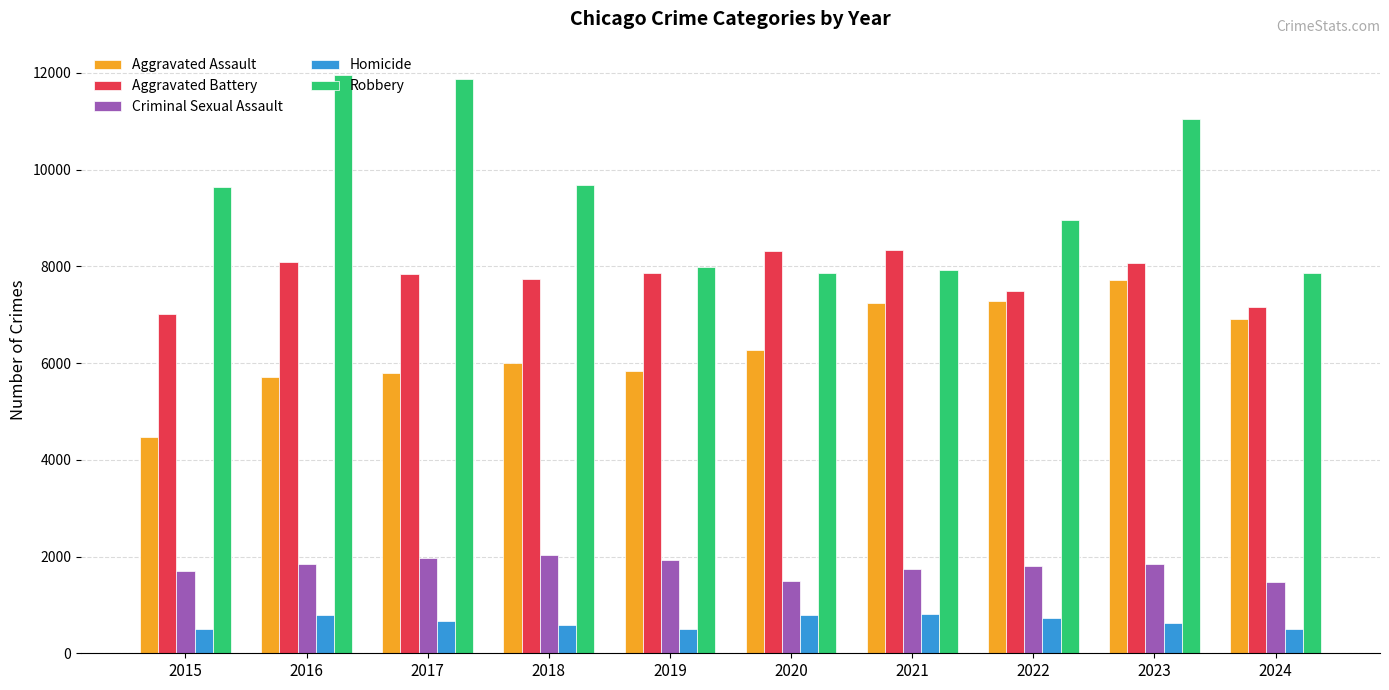

Which series has the largest range (max minus min)?

Robbery